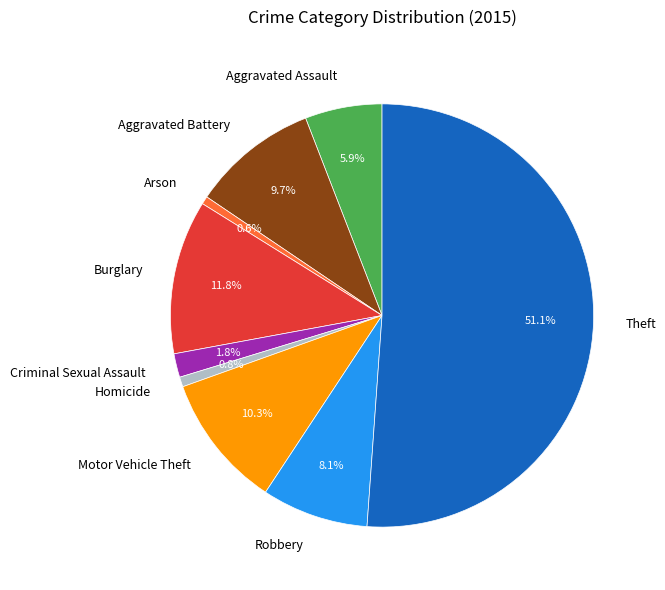

Does Theft account for over 50% of the chart?

Yes